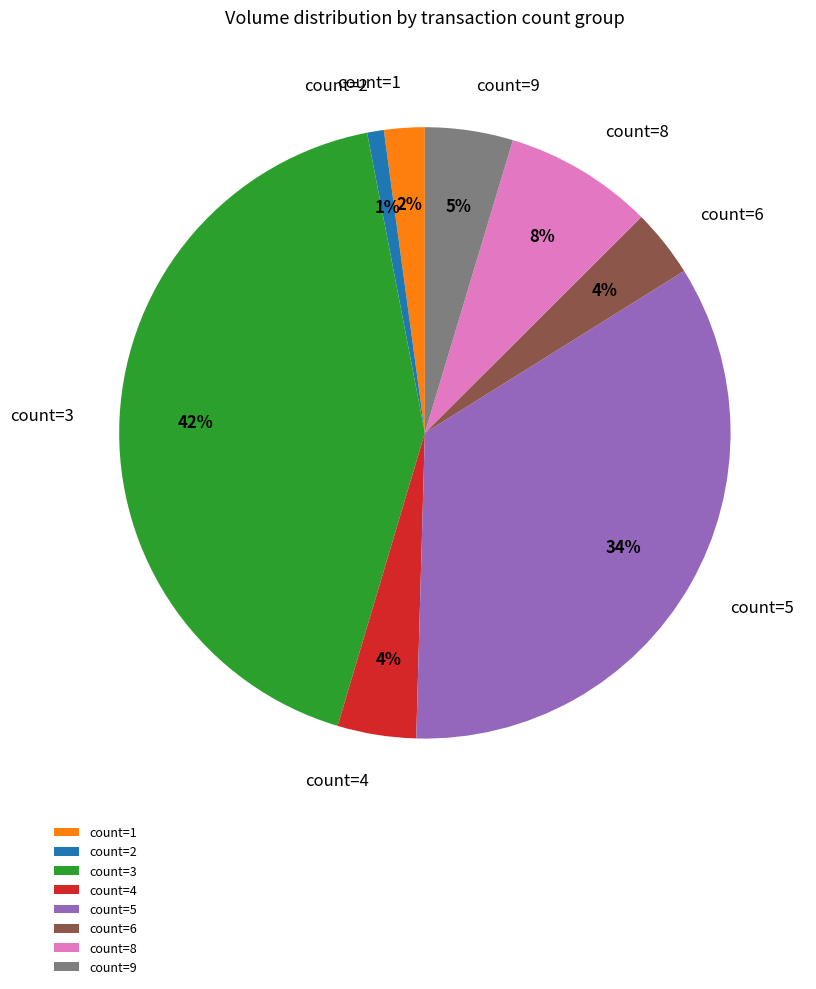

Is count=6 the majority of the pie?

No